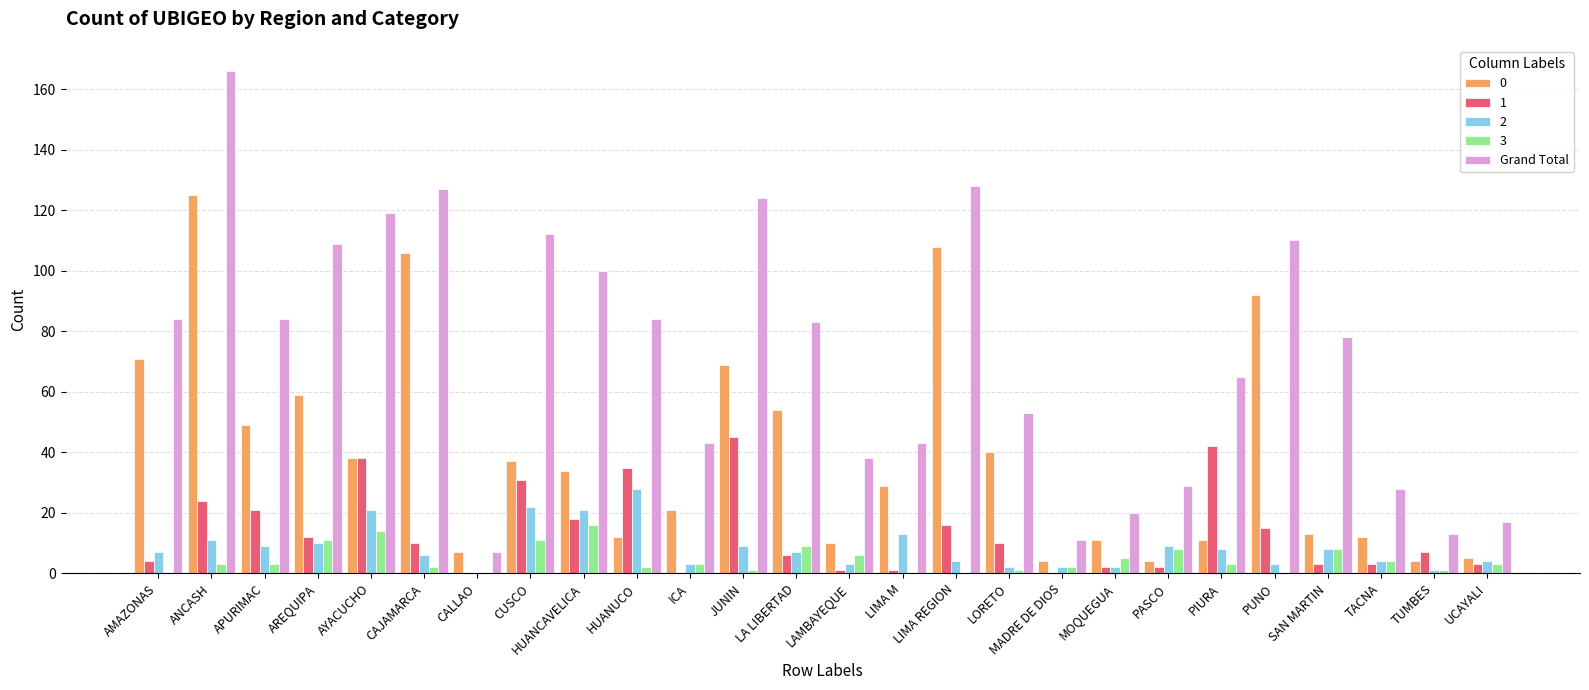

Between AMAZONAS and PUNO, which series saw the biggest shift?

Grand Total